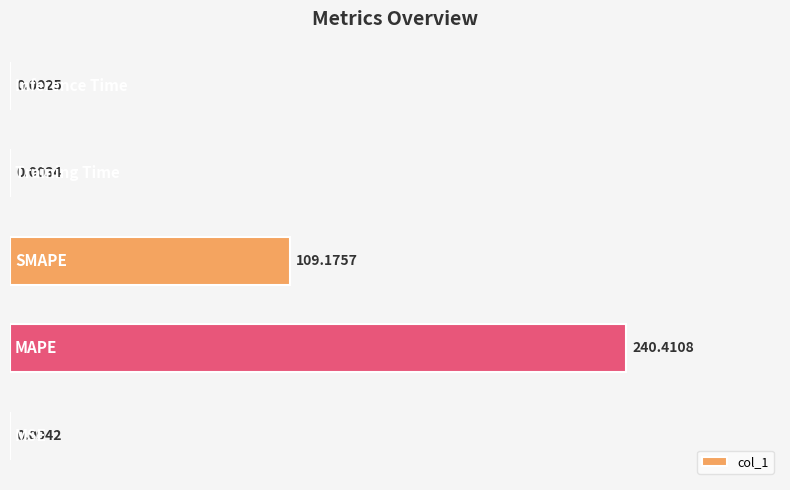

What is the sum of all values?

349.7